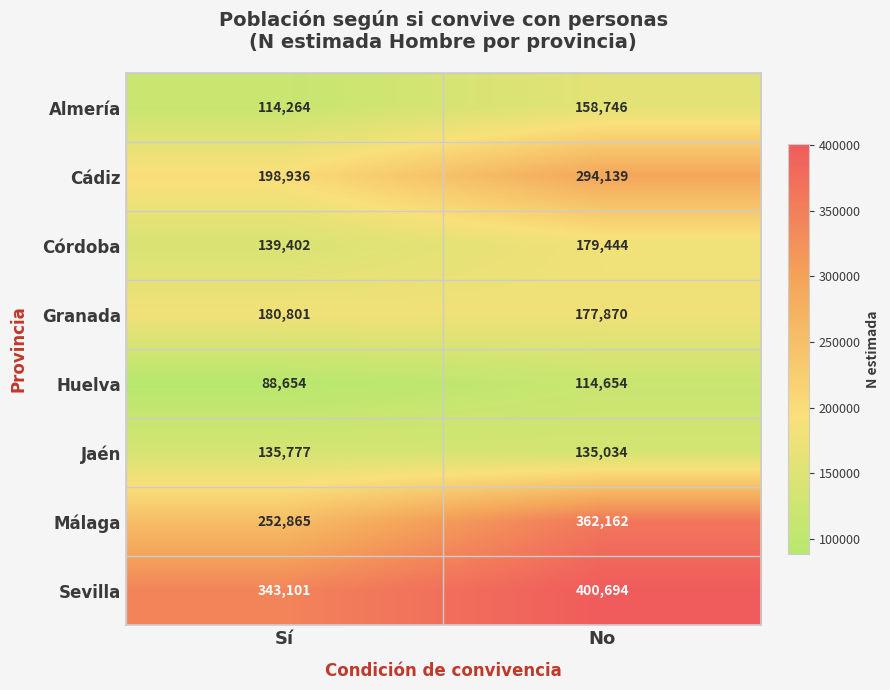

Reading right to left, list all the values displayed in this chart.

Almería: No=158746	Sí=114264
Cádiz: No=294139	Sí=198936
Córdoba: No=179444	Sí=139402
Granada: No=177870	Sí=180801
Huelva: No=114654	Sí=88654
Jaén: No=135034	Sí=135777
Málaga: No=362162	Sí=252865
Sevilla: No=400694	Sí=343101